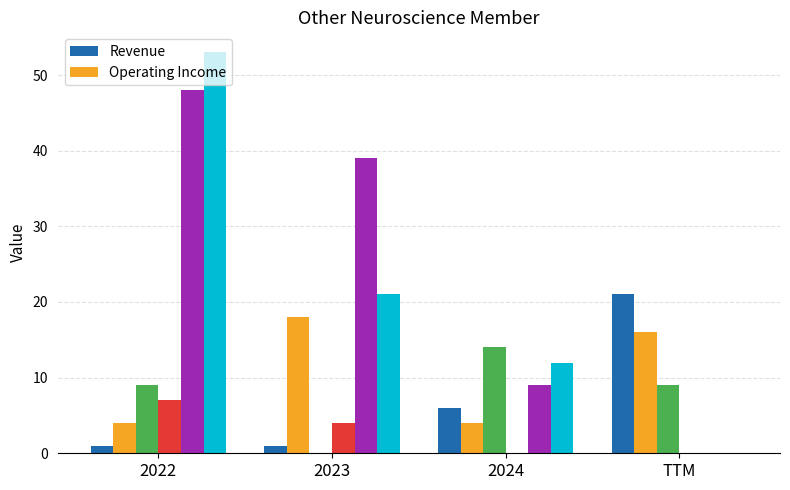

At which category does the chart reach its peak across all series?

2022